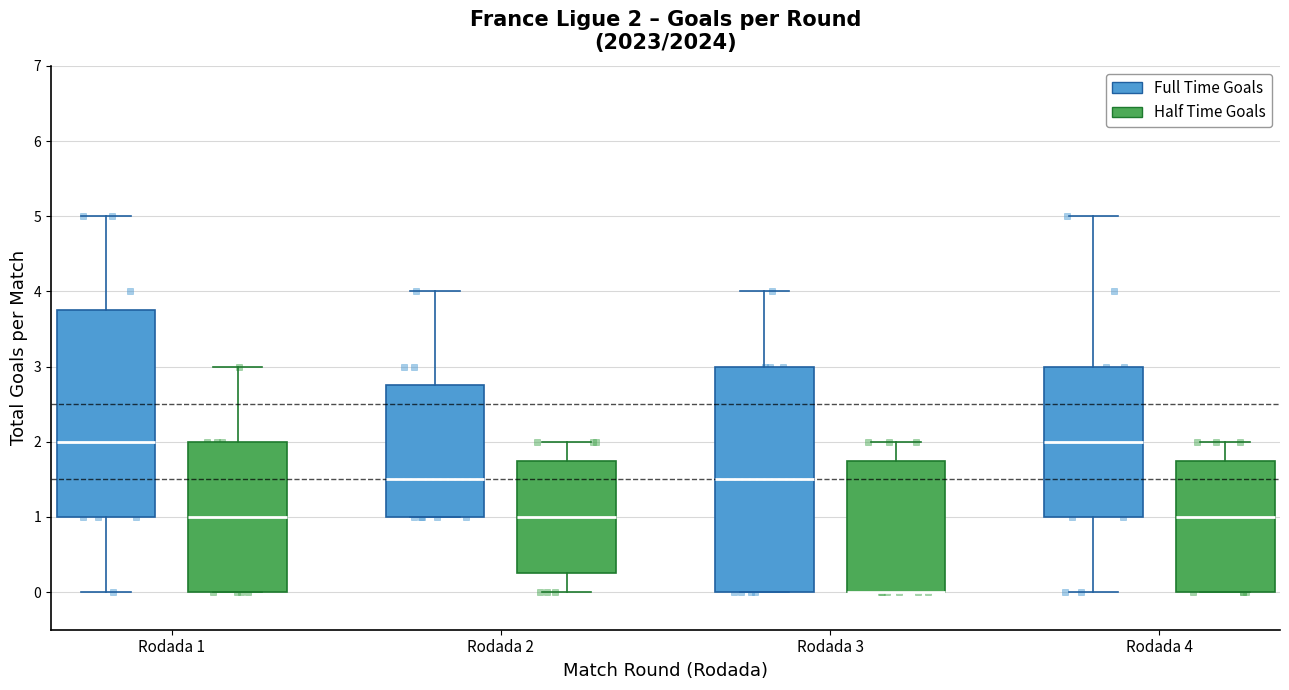

Which box is the tallest, from its lower edge to its upper edge?

Rodada 3 (Full Time Goals)